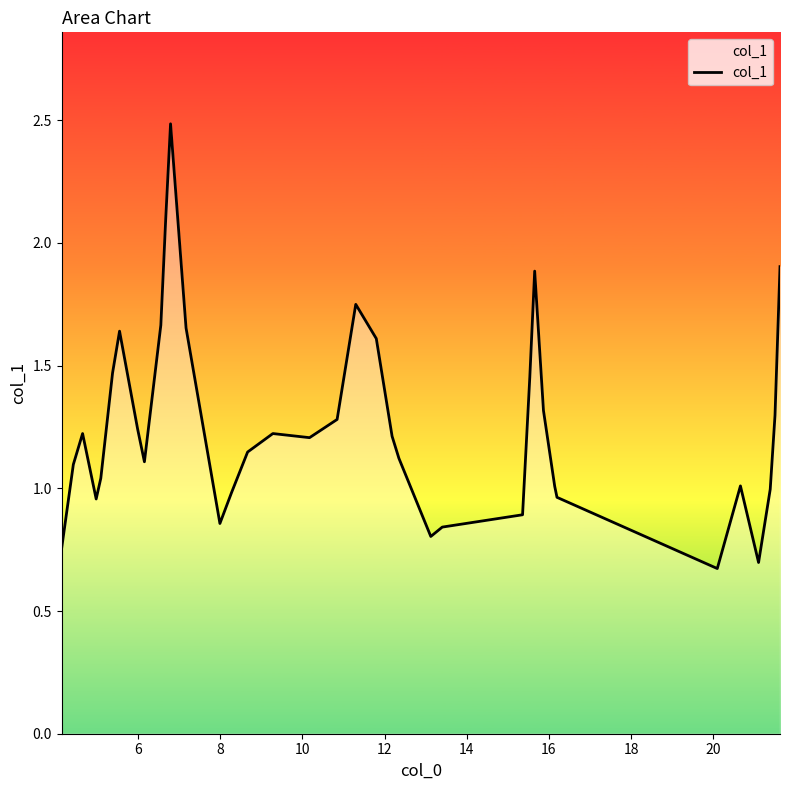

What is the difference between the maximum and minimum values?

1.8